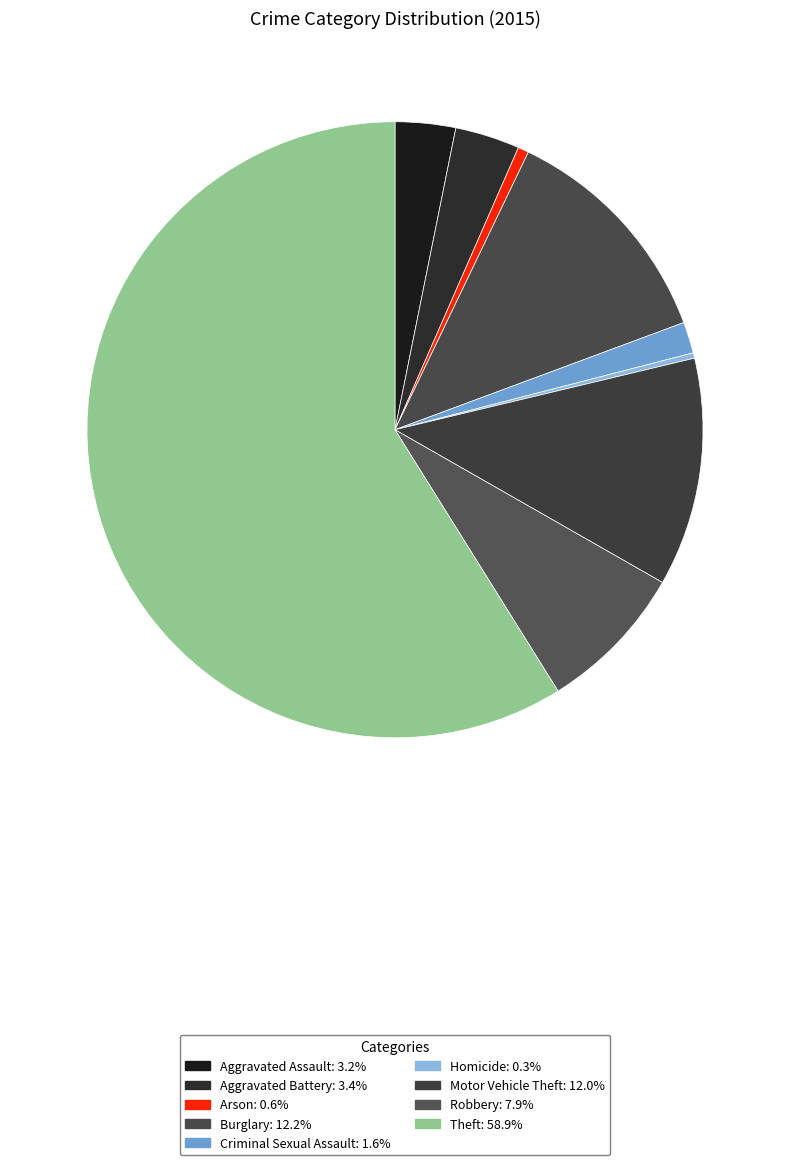

Approximately how many times larger is the value at Aggravated Assault compared to Motor Vehicle Theft?

0.3